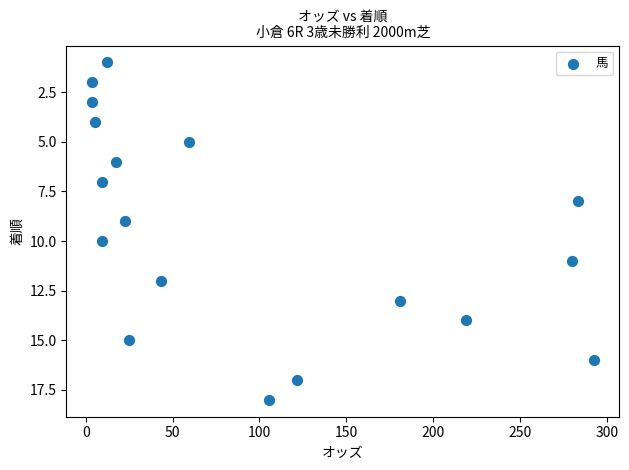

What is the range of Y values (max minus min)?

17